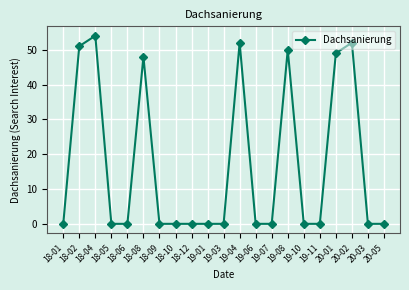

What position from the right is 19-10?

6